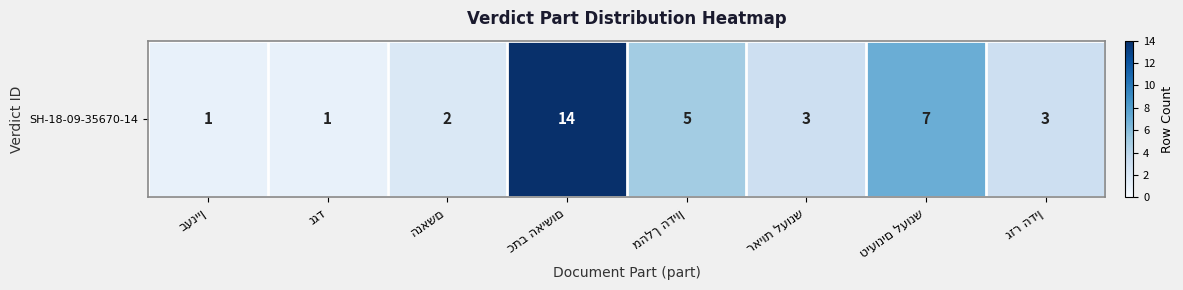

Reading left to right, extract all data points from this chart.

1	1	2	14	5	3	7	3